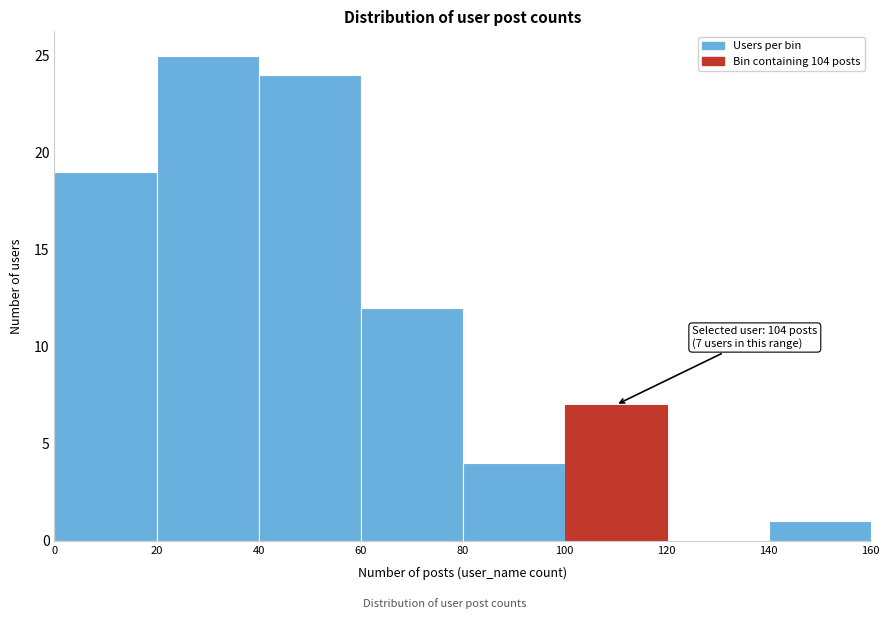

Which range on the x-axis has the tallest bar?

20 to 40